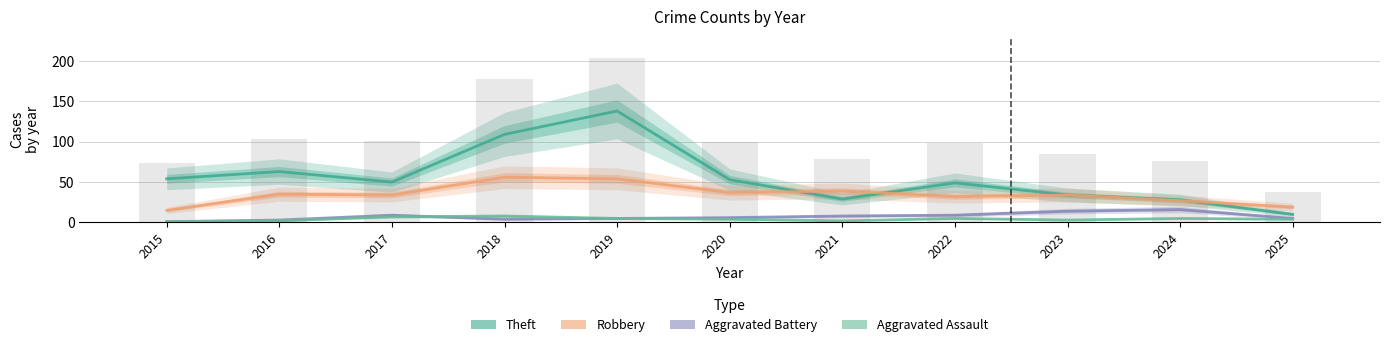

What is the approximate value of Theft at 2016, to the nearest 5?

65